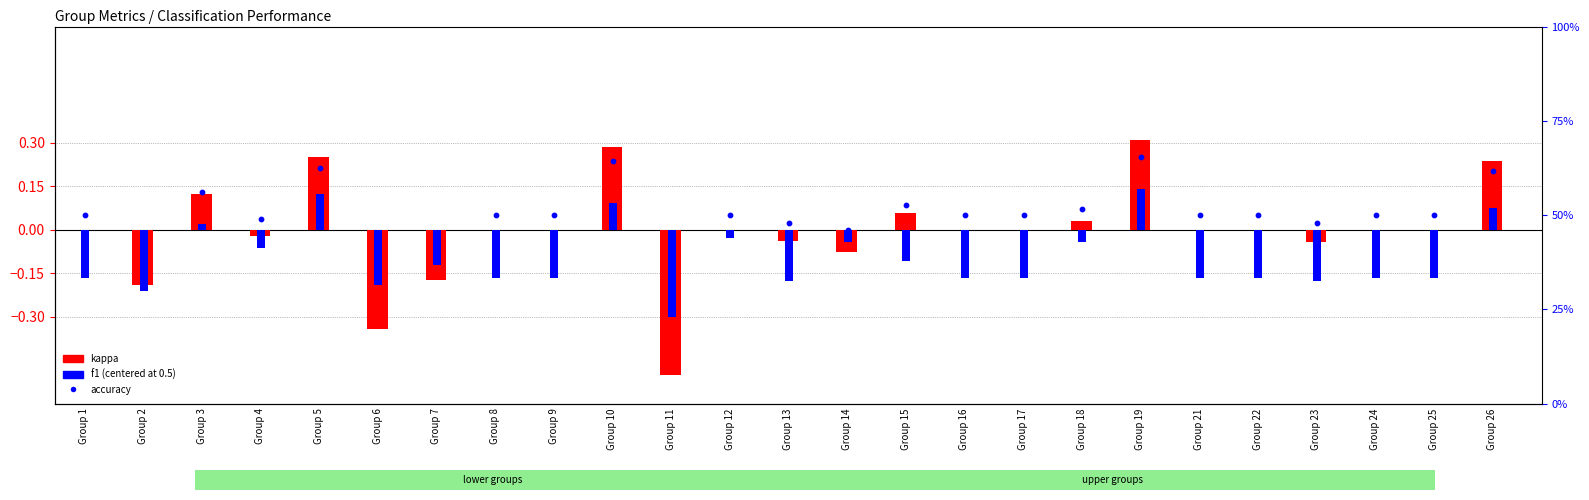

Which series reaches the maximum Y coordinate?

accuracy